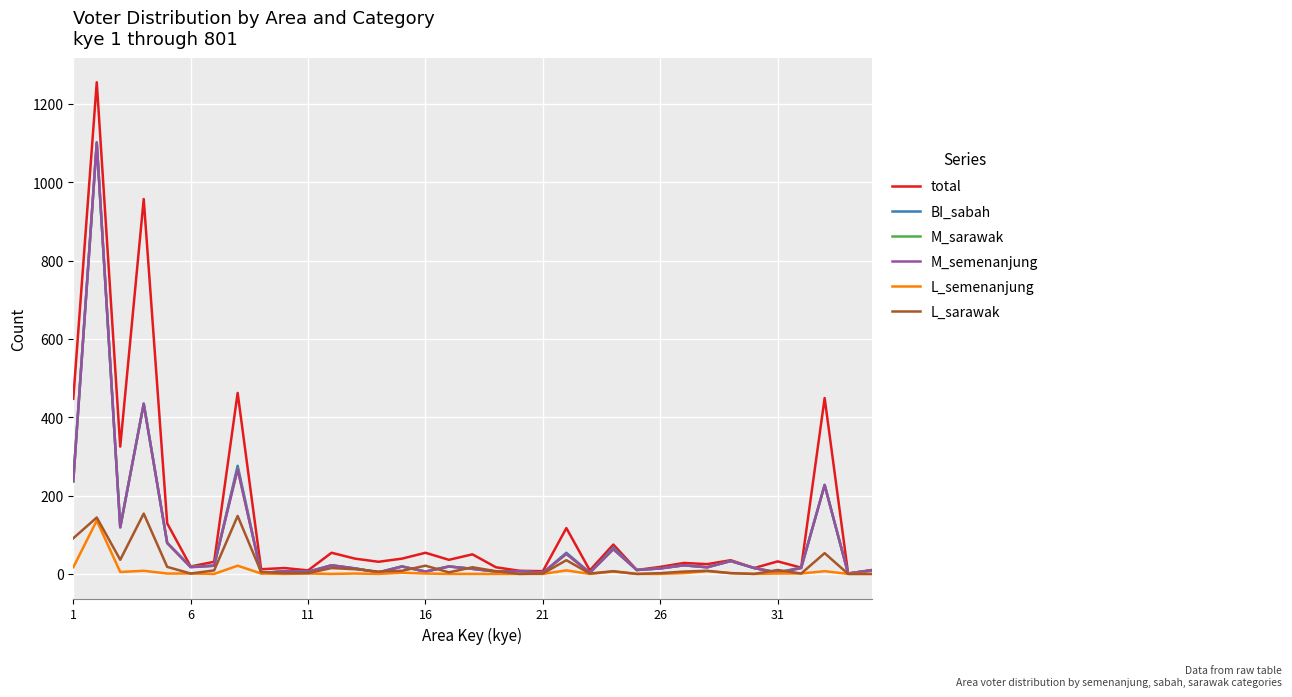

What is the maximum value shown in the chart?

1255